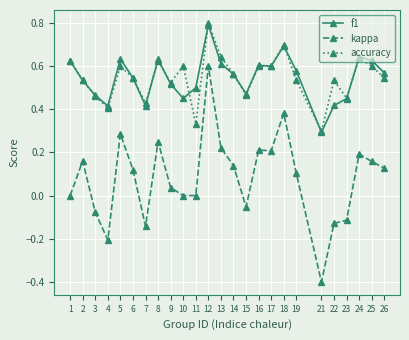

Which series has the largest range (max minus min)?

kappa